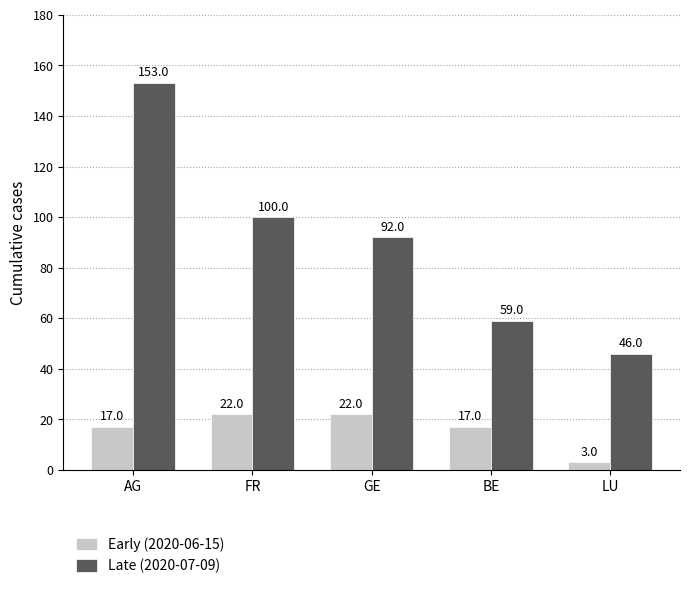

What is the value of the Late (2020-07-09) bar at the 3rd from the left?

92